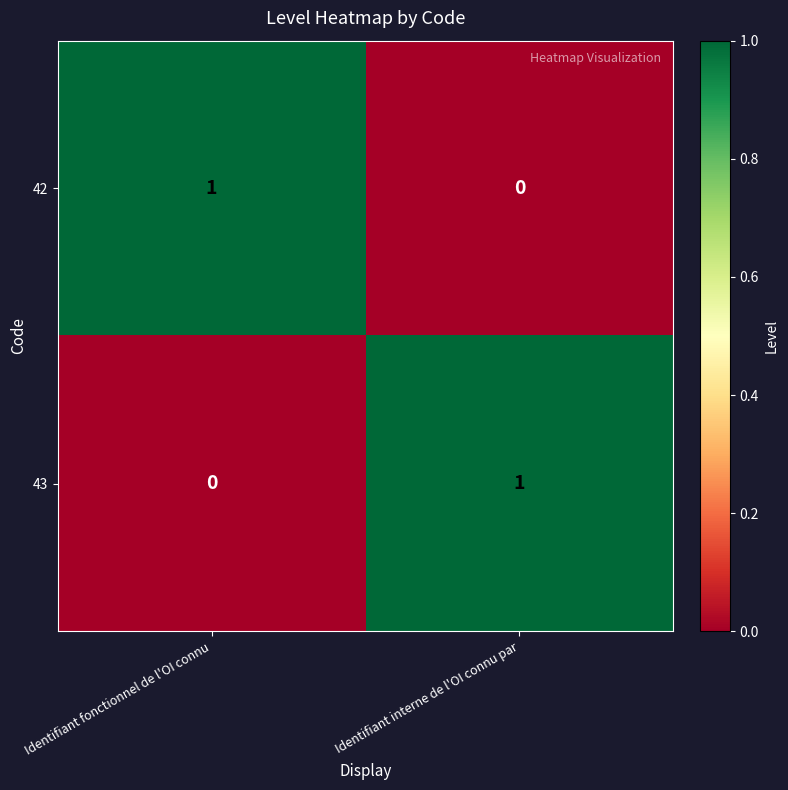

List the labels in order of 43 value, largest first.

Identifiant interne de l'OI connu par, Identifiant fonctionnel de l'OI connu